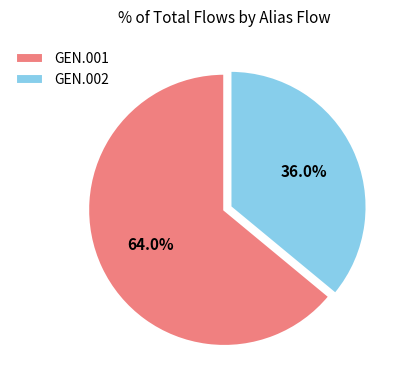

Is it true that GEN.002 is 36% of the pie?

True